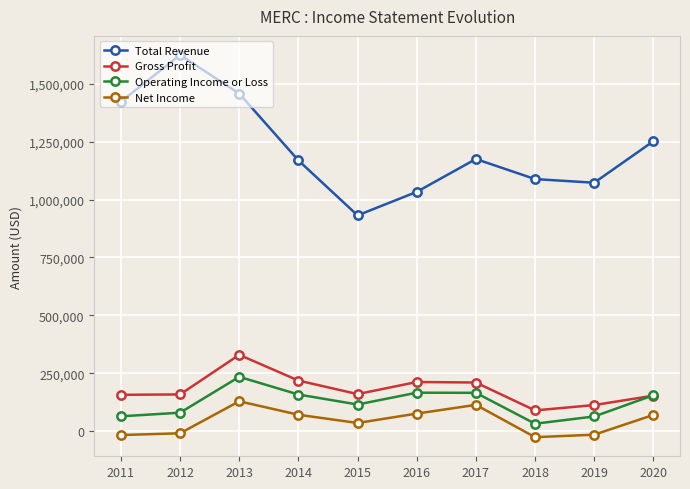

Which series changed the most between 2012 and 2017?

Total Revenue